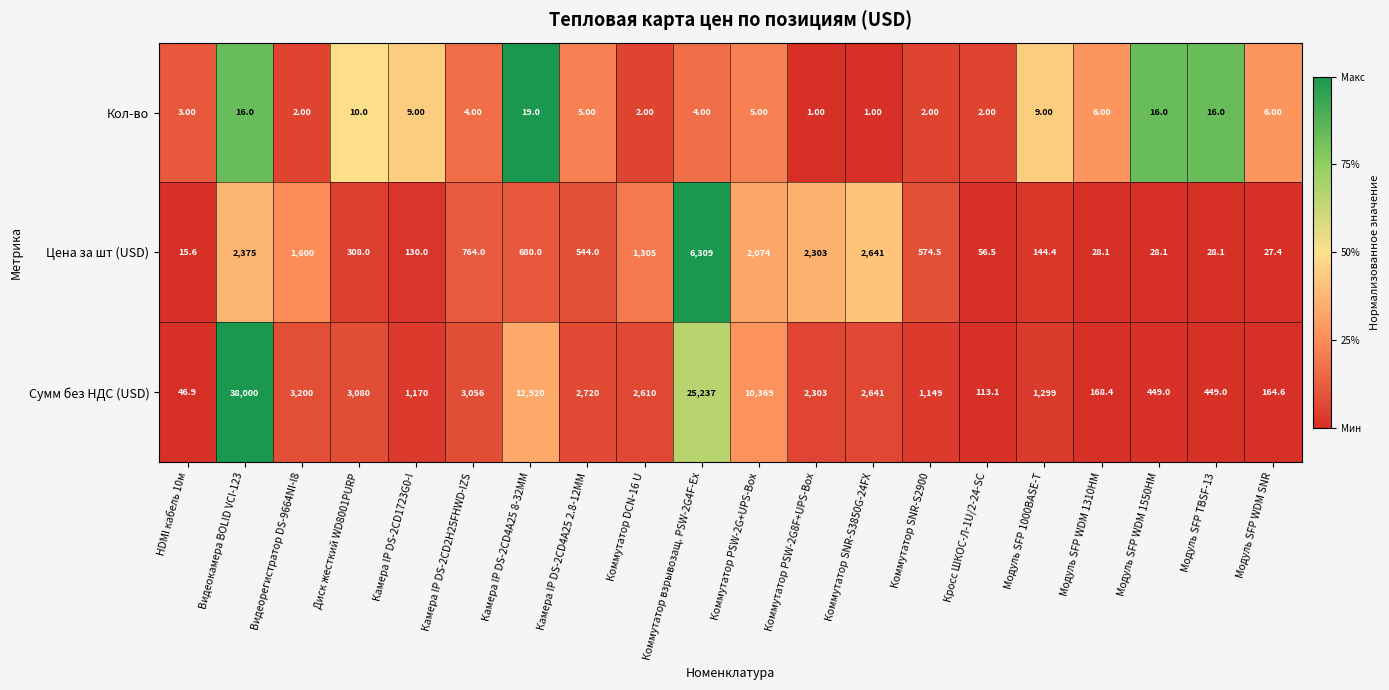

What is the difference between the highest and lowest values at Камера IP DS-2CD4A25 2.8-12ММ?

2715.0